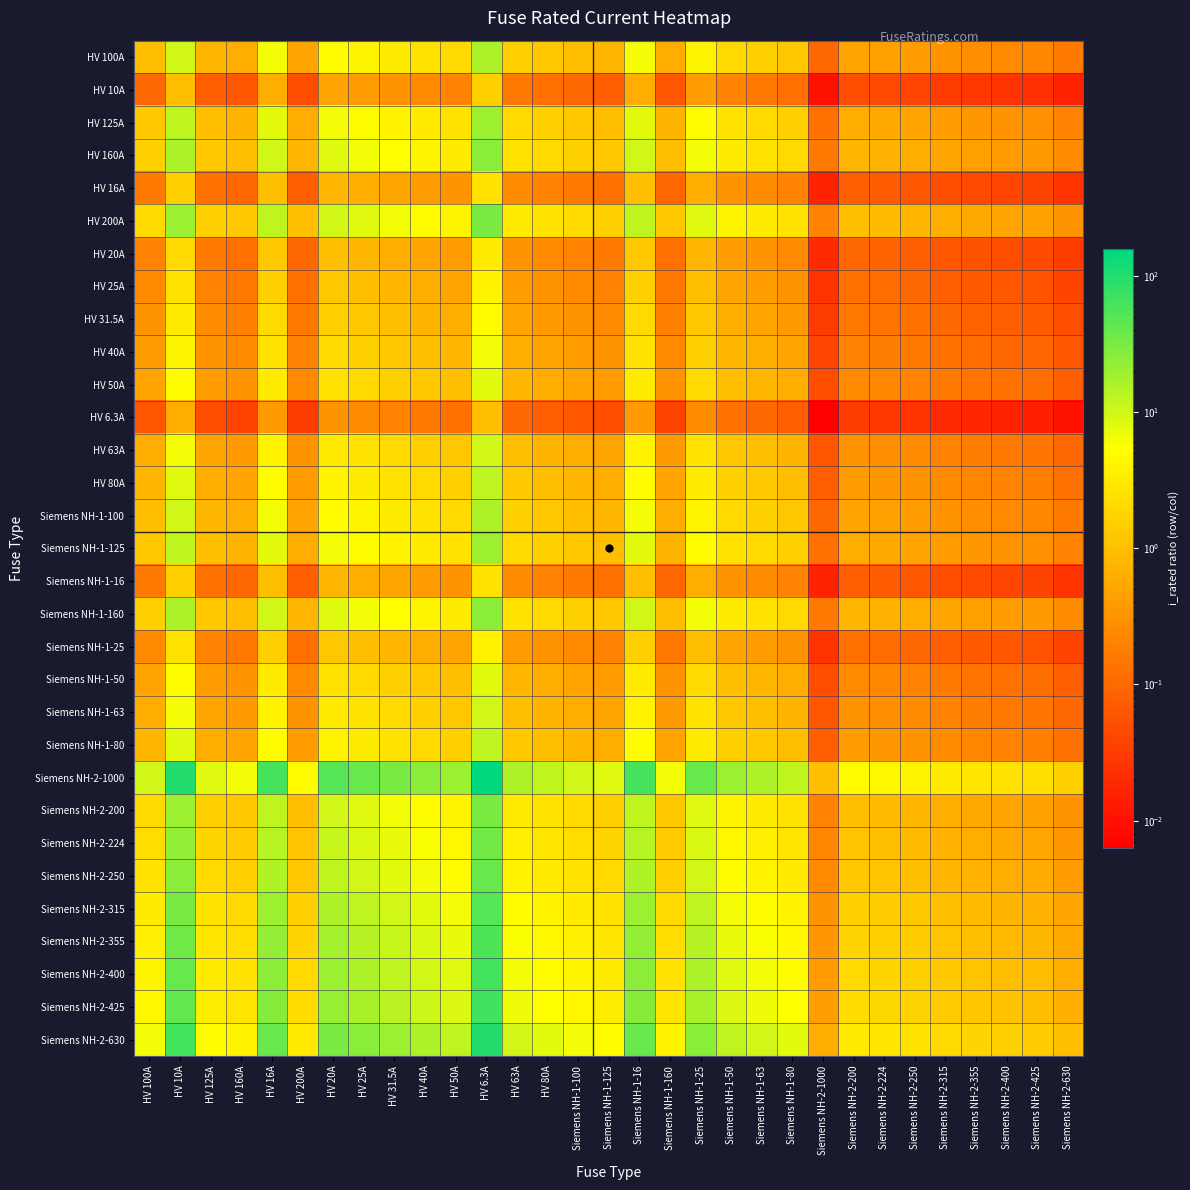

Which series has the largest range (max minus min)?

Siemens NH-2-1000